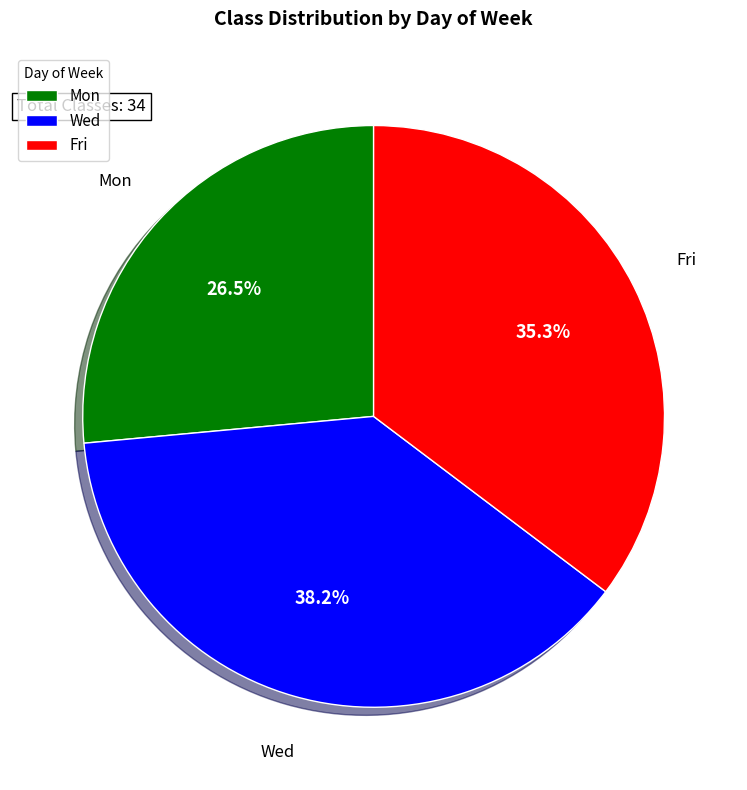

Between Wed and Mon, which is larger?

Wed